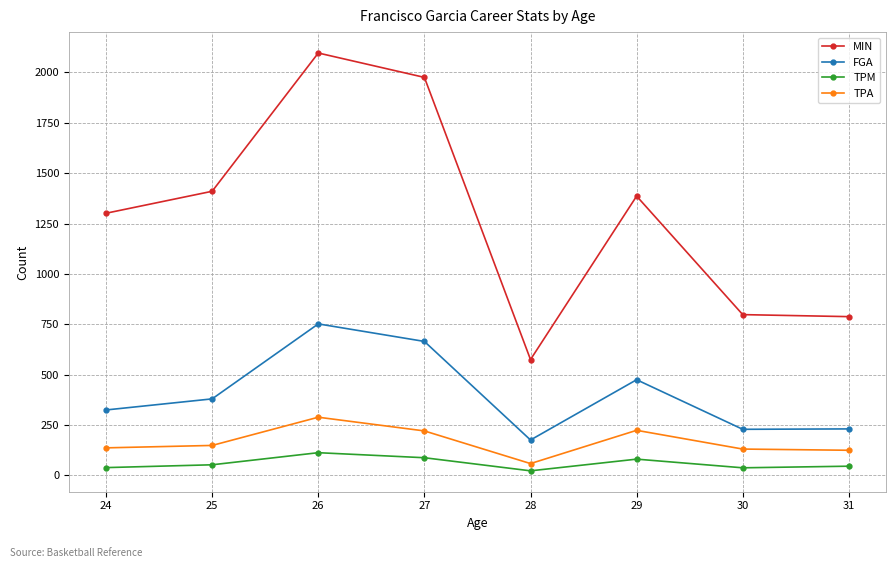

The value of TPA at 31 is 43. True or false?

False